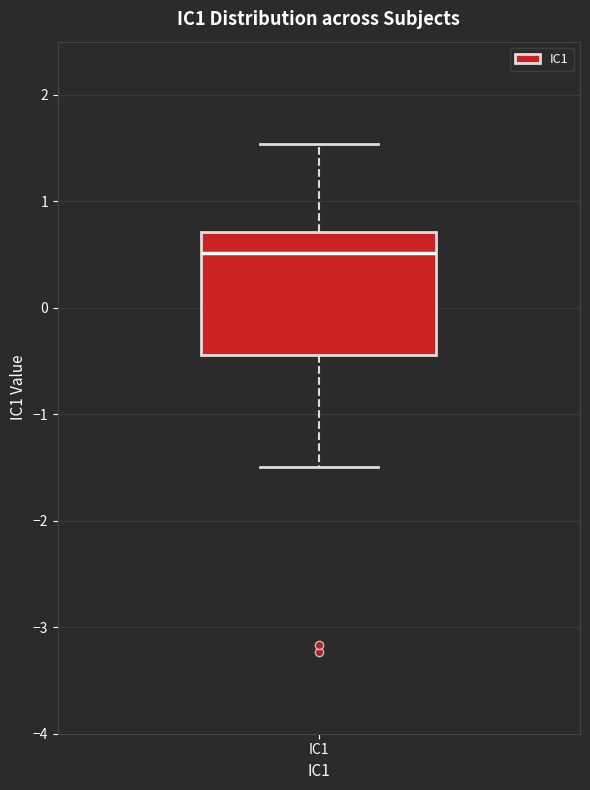

Where is the lower edge of the box for IC1 on the y-axis? The values are not printed on the chart, so give them approximately, as read against the axis.

-0.4